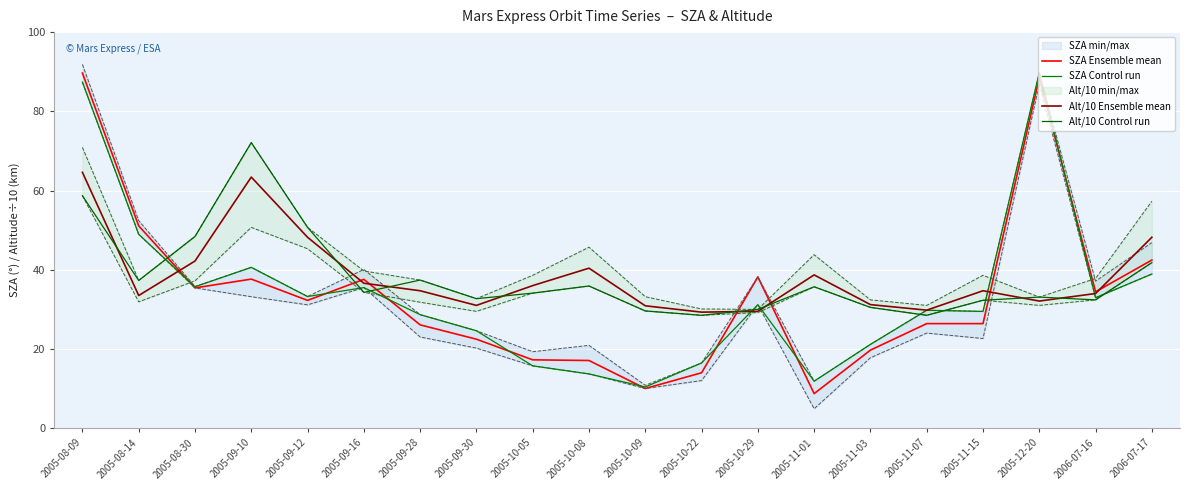

What is the difference between the highest and lowest values at 2005-11-01?

30.0